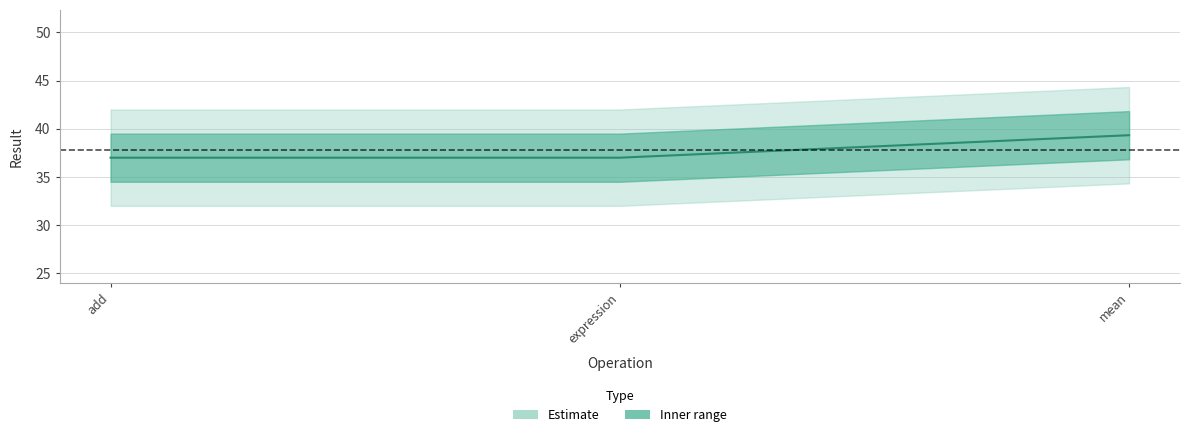

What is the difference between the maximum and minimum values?

2.3